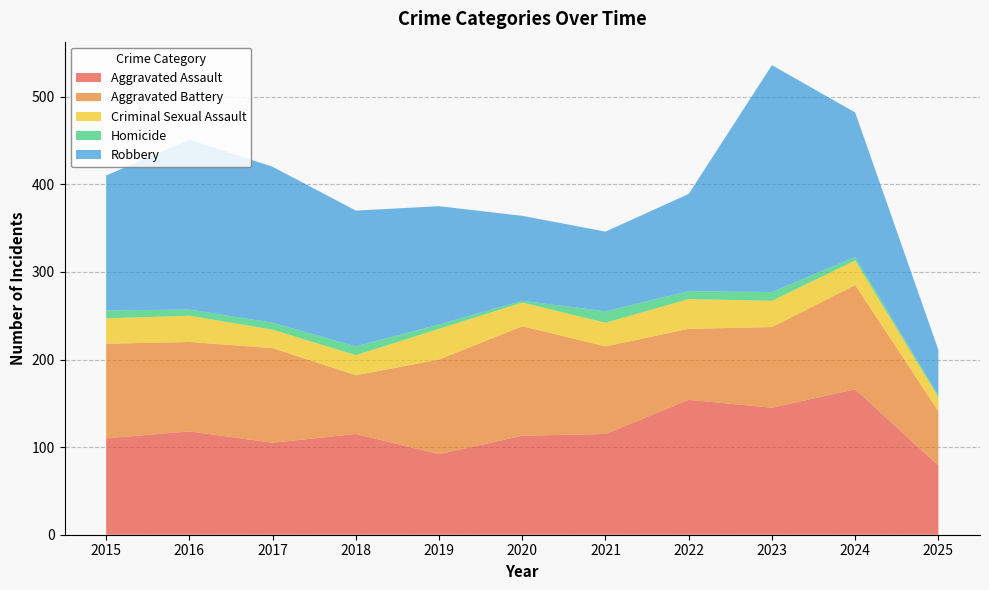

Reading left to right, what are all the values shown in this chart?

Aggravated Assault: 2015=110	2016=118	2017=105	2018=115	2019=92	2020=113	2021=115	2022=154	2023=145	2024=166	2025=79
Aggravated Battery: 2015=108	2016=102	2017=108	2018=67	2019=108	2020=125	2021=100	2022=81	2023=92	2024=119	2025=62
Criminal Sexual Assault: 2015=29	2016=30	2017=21	2018=23	2019=35	2020=27	2021=27	2022=34	2023=30	2024=28	2025=16
Homicide: 2015=9	2016=7	2017=8	2018=10	2019=5	2020=2	2021=13	2022=9	2023=10	2024=4	2025=2
Robbery: 2015=154	2016=194	2017=178	2018=155	2019=135	2020=97	2021=91	2022=111	2023=259	2024=165	2025=52